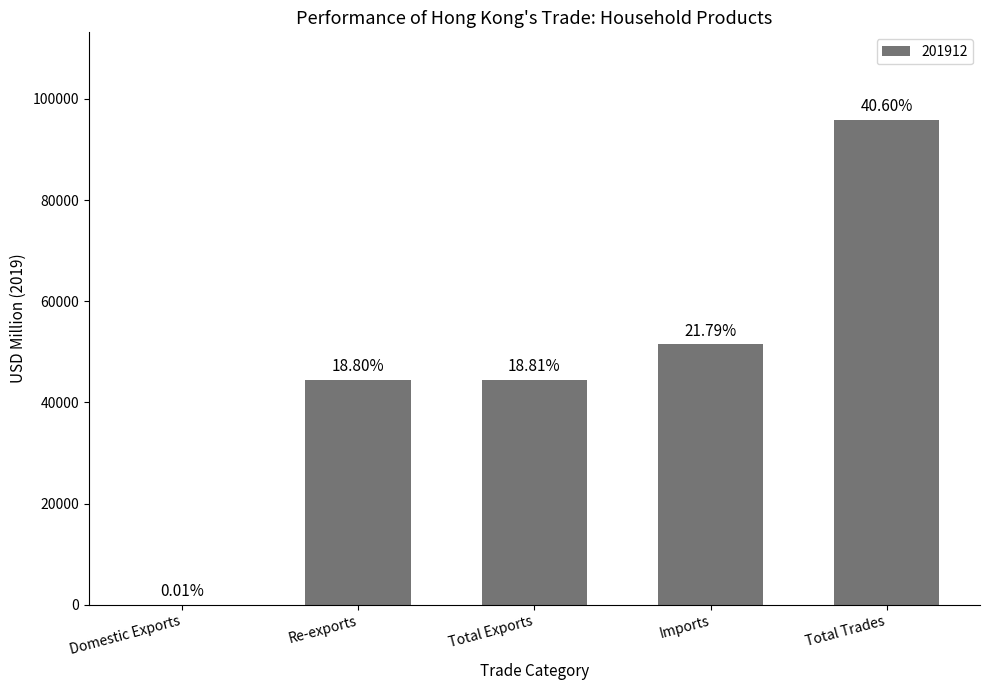

Are the bars horizontal?

No